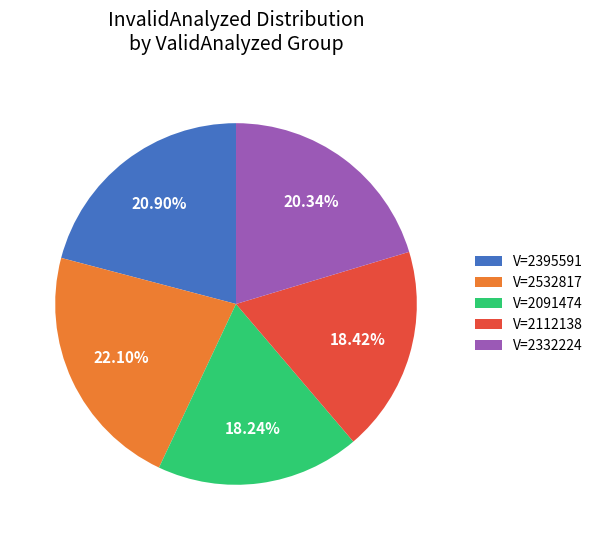

Combined, do V=2091474 and V=2532817 account for over 50%?

No